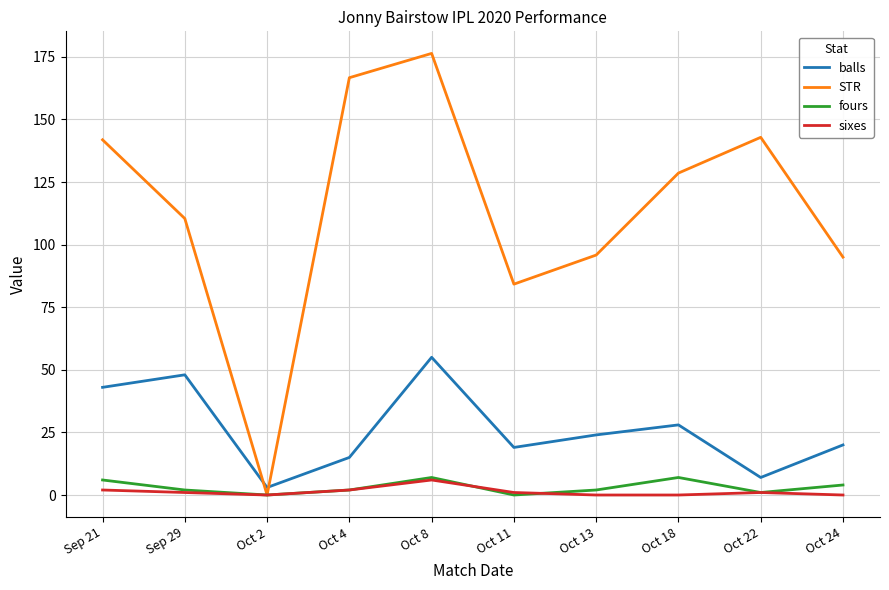

What is the difference between the balls values at Oct 13 and Oct 4?

9.0